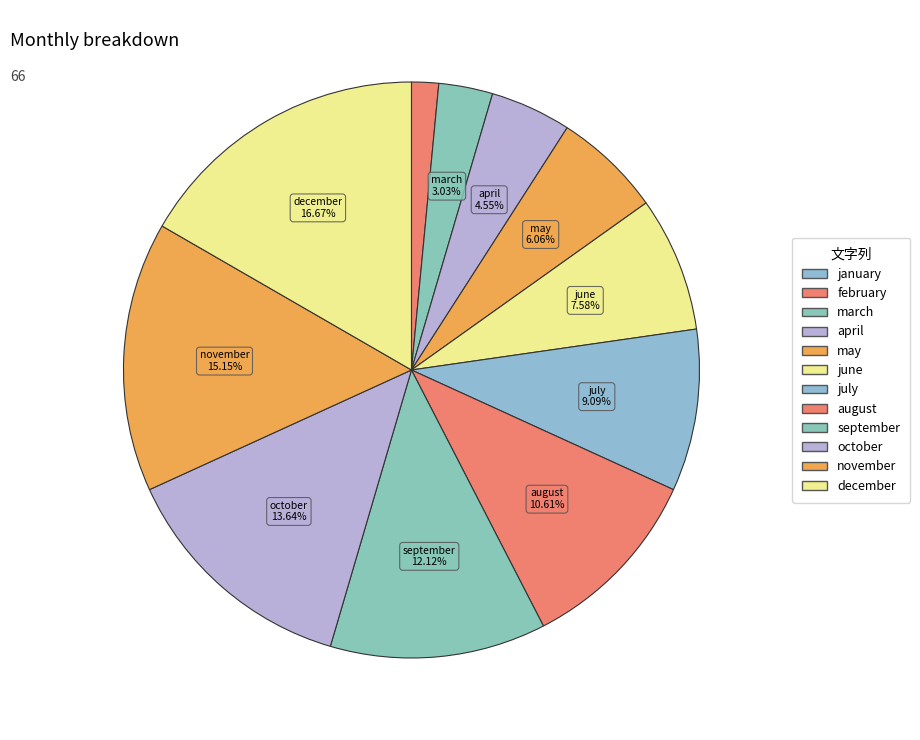

Is there a majority slice in this chart?

No